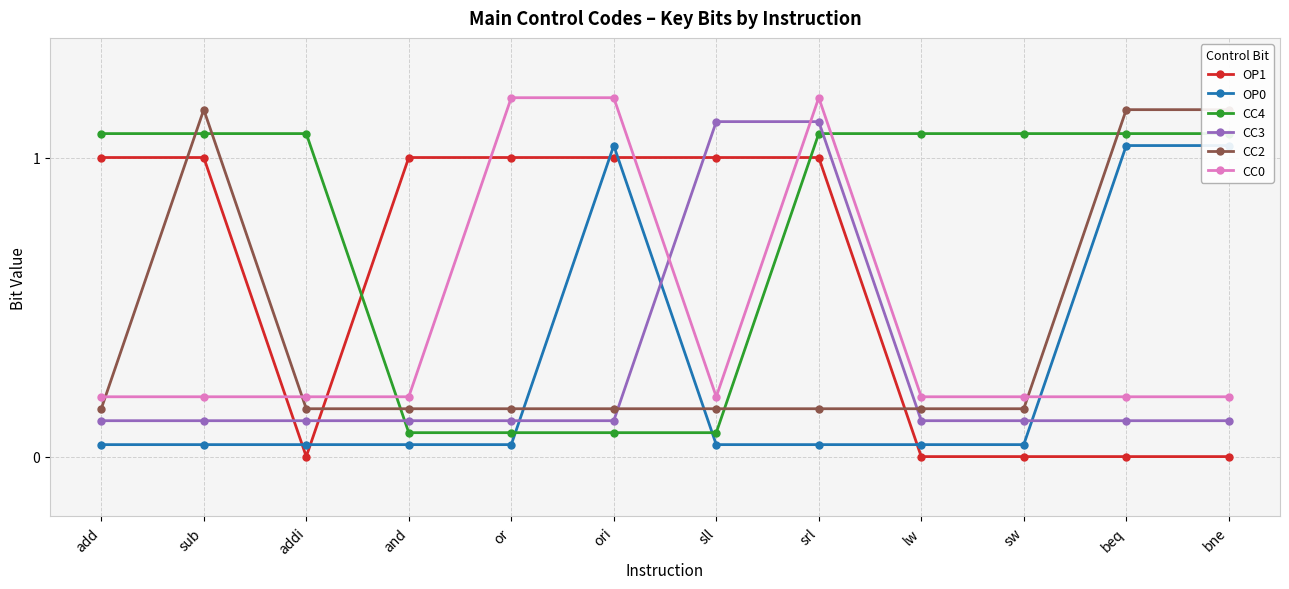

Between sll and beq, which is larger?

sll